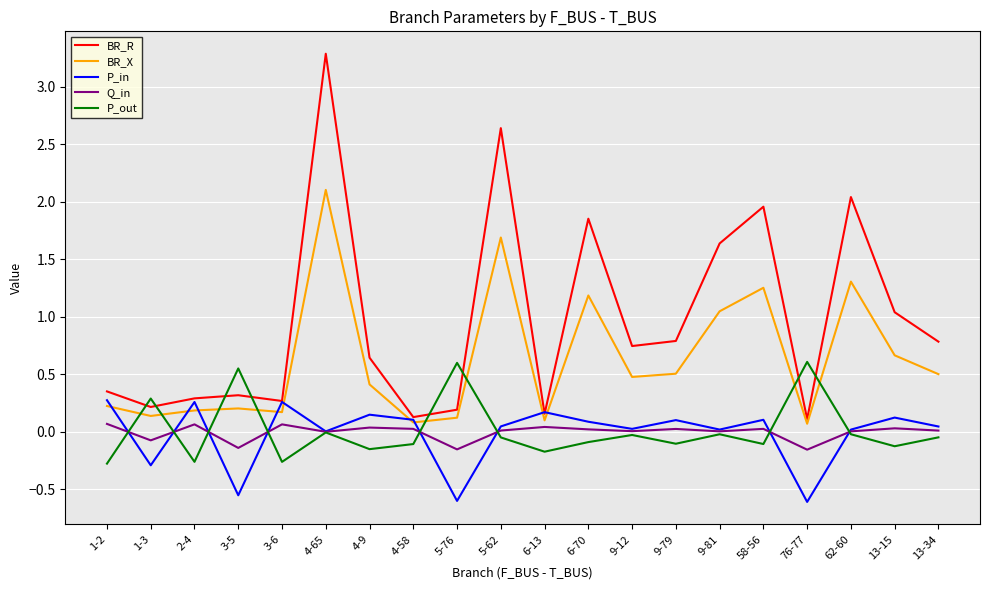

Which series has the largest range (max minus min)?

BR_R